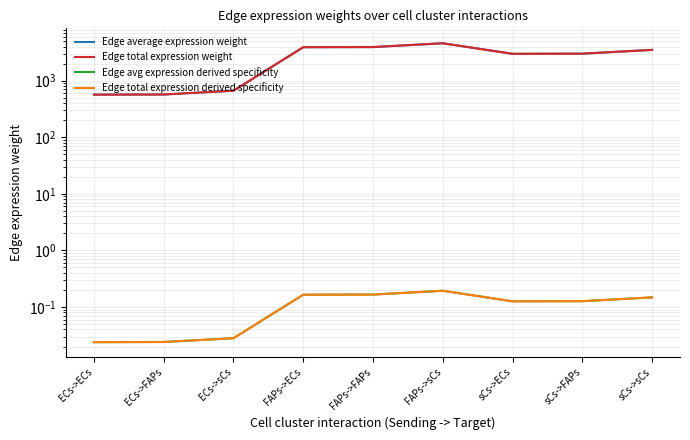

What is the value of the Edge average expression weight point at the 7th from the left?

2990.9